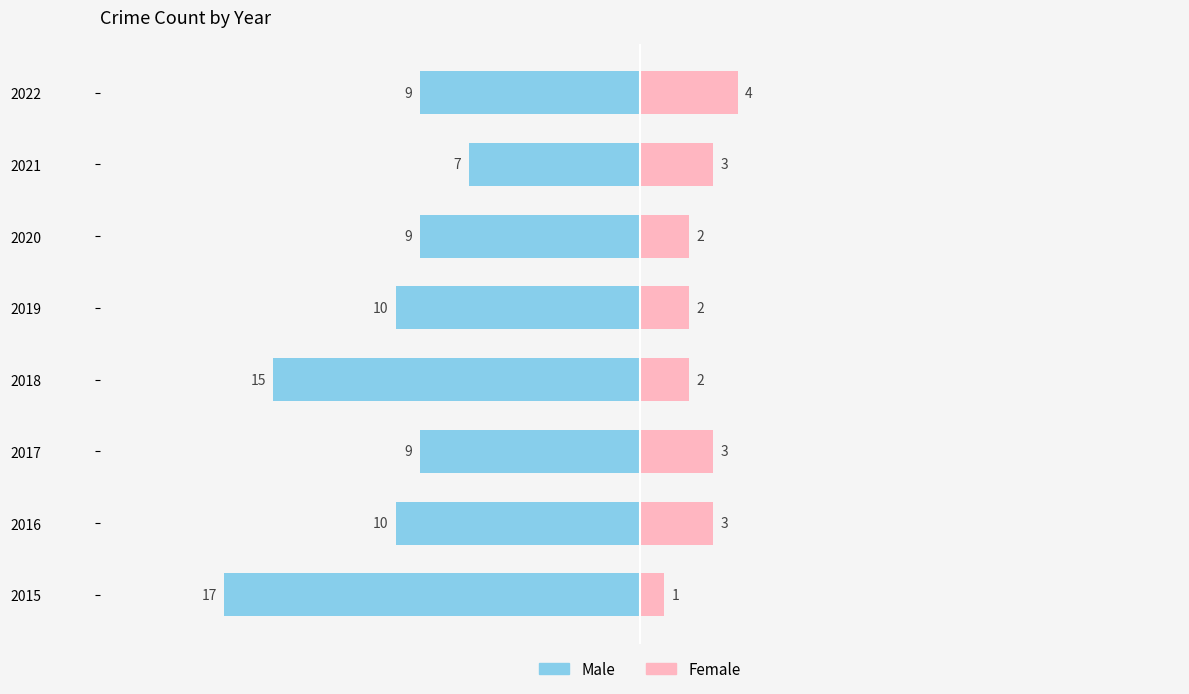

The value of Male at 2019 is -15. True or false?

False